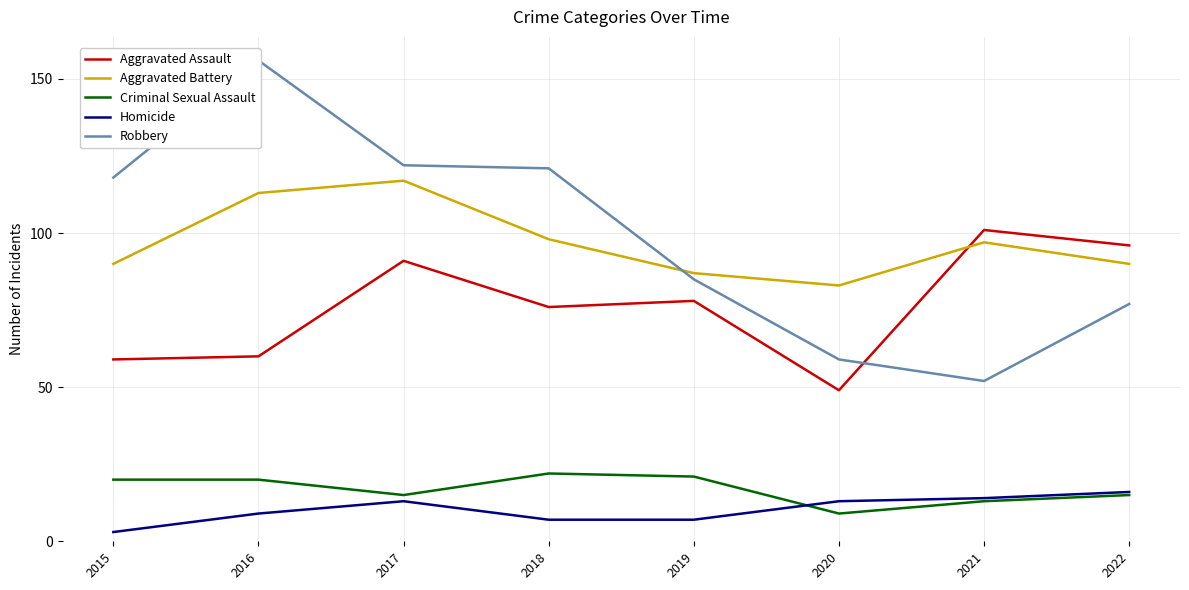

Which series has the largest range (max minus min)?

Robbery